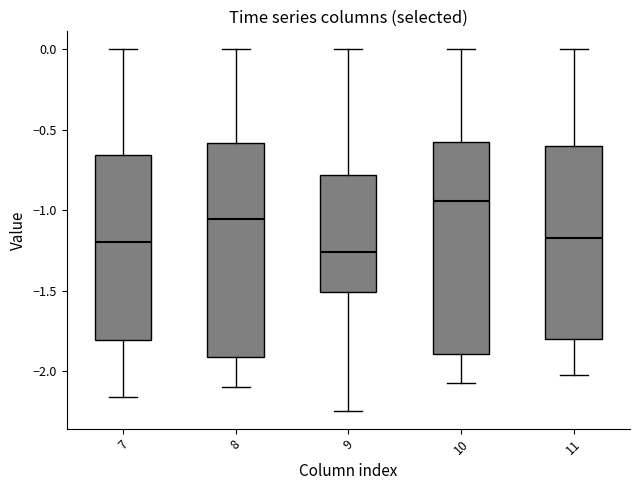

Reading left to right, transcribe this box plot: for each box, give where its median line is, the range the box spans, and where its two whiskers end, as read against the y-axis. The values are not printed on the chart, so give them approximately, as read against the axis.

7: median -1.20, box -1.80 to -0.65, whiskers -2.15 to 0.00
8: median -1.05, box -1.90 to -0.60, whiskers -2.10 to 0.00
9: median -1.25, box -1.50 to -0.80, whiskers -2.25 to 0.00
10: median -0.95, box -1.90 to -0.55, whiskers -2.10 to 0.00
11: median -1.15, box -1.80 to -0.60, whiskers -2.00 to 0.00